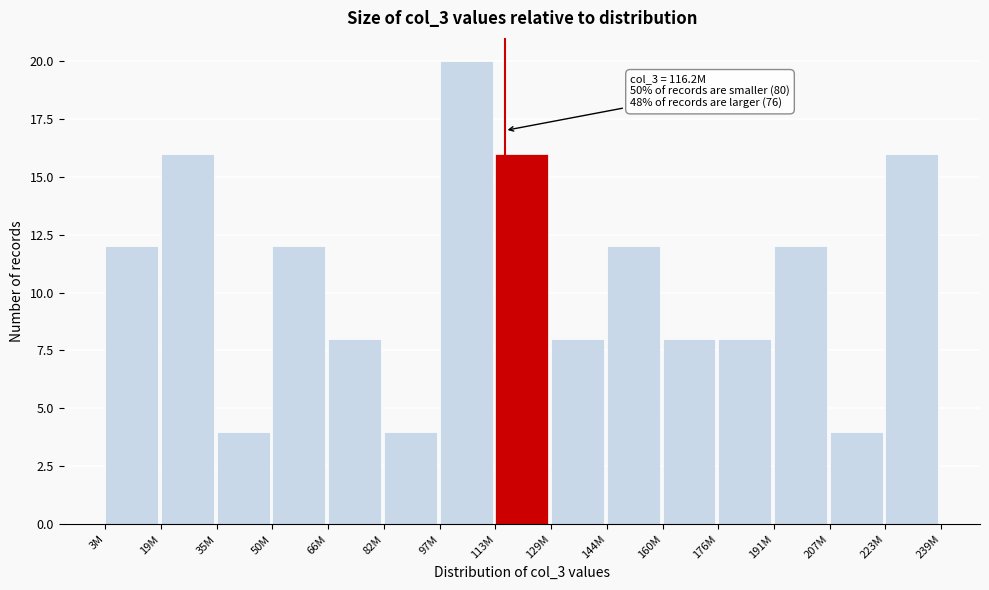

Reading left to right, list all the values displayed in this chart.

3M=12	19M=16	35M=4	50M=12	66M=8	82M=4	97M=20	113M=16	129M=8	144M=12	160M=8	176M=8	191M=12	207M=4	223M=16